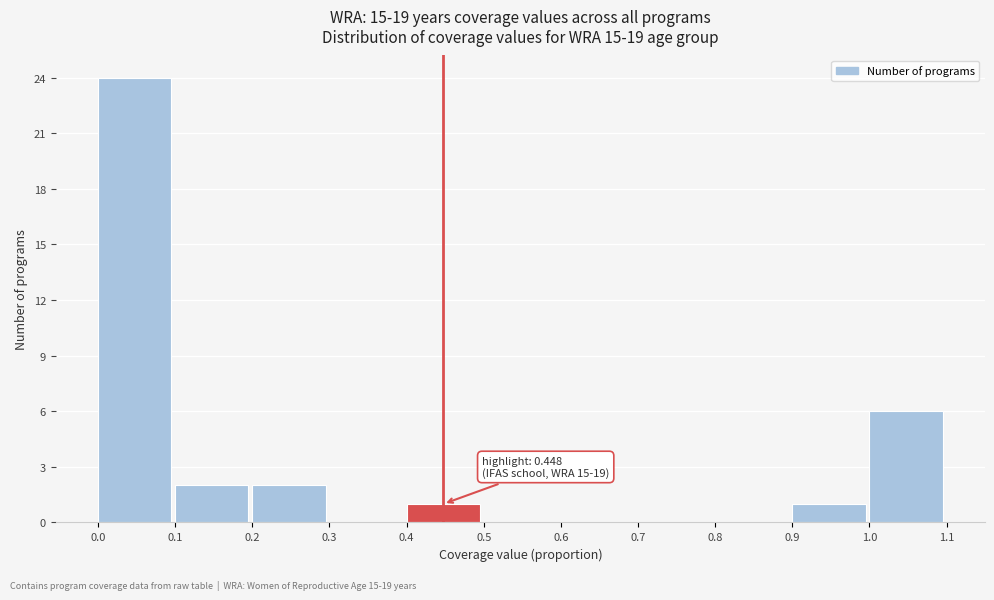

Over which range of the x-axis is the bar tallest?

0.0 to 0.1